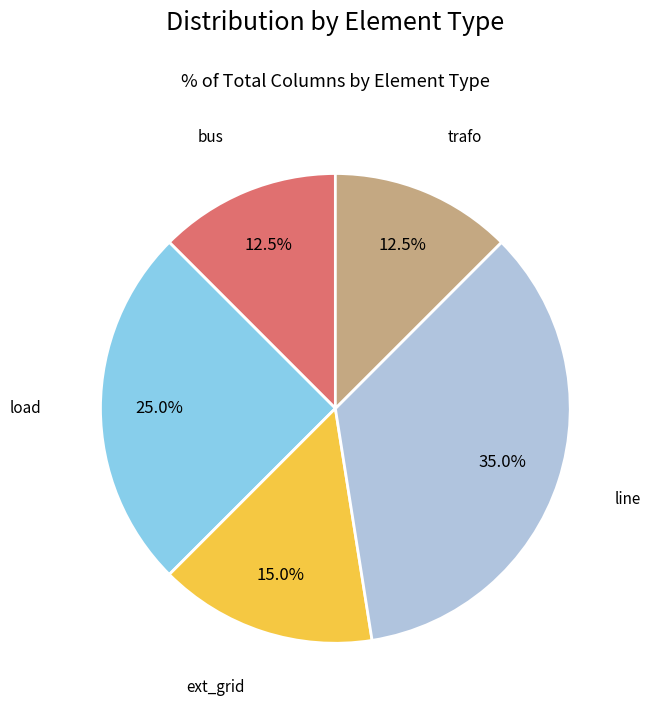

Does any single category account for the majority?

No